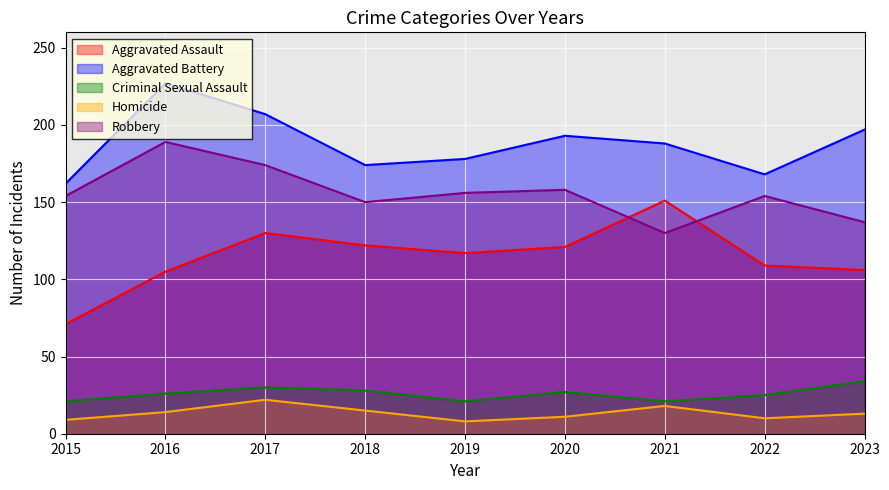

Is the value of Aggravated Assault at 2019 greater than the value of Robbery at 2020?

No